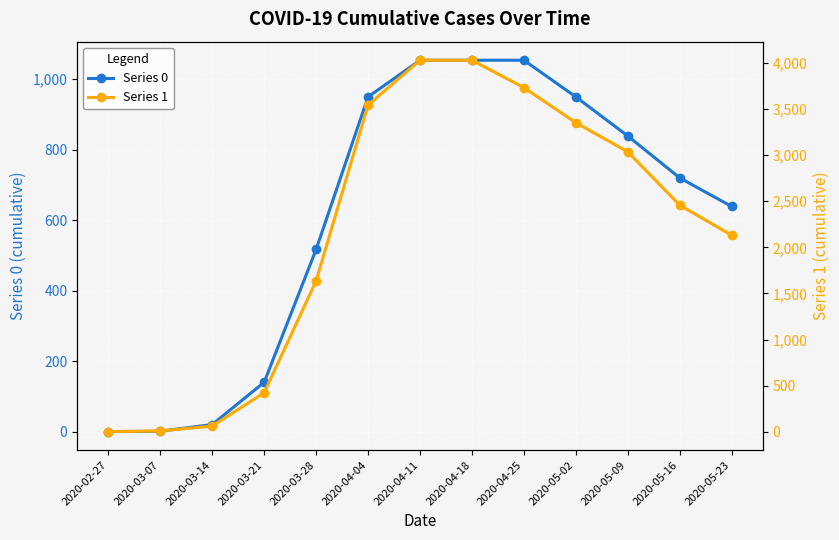

Is it true that Series 1 equals 1216 at 2020-05-09?

False